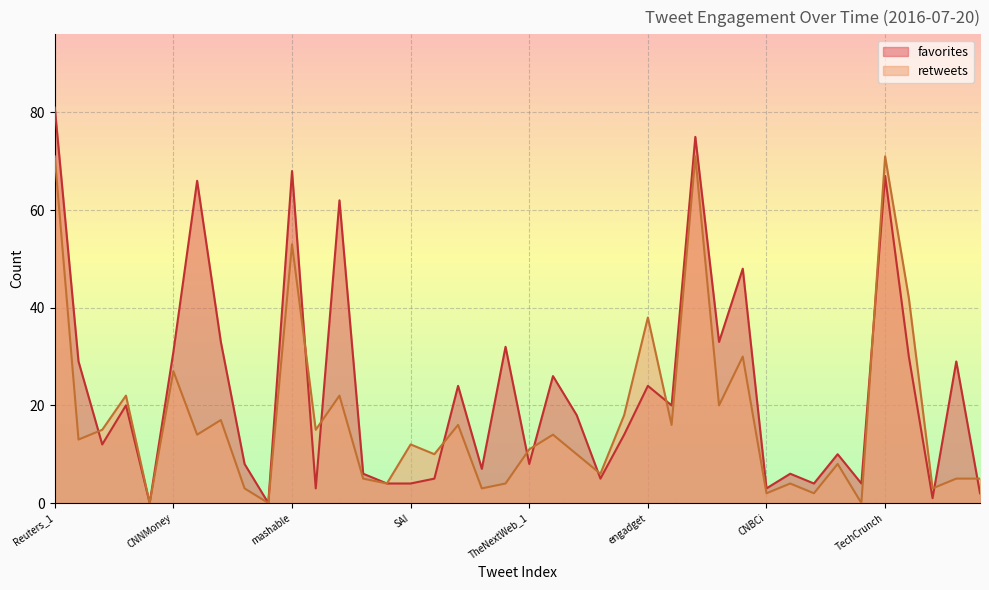

At which label does retweets first exceed 13?

Reuters_1